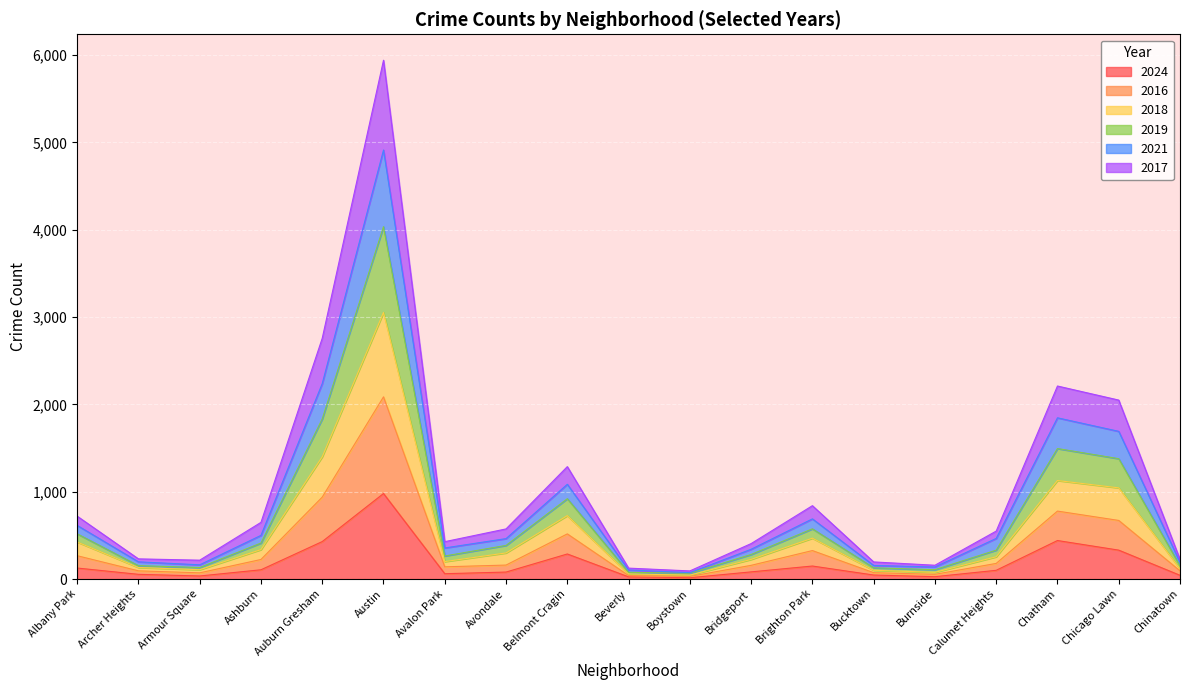

Count the number of categories in the chart.

19